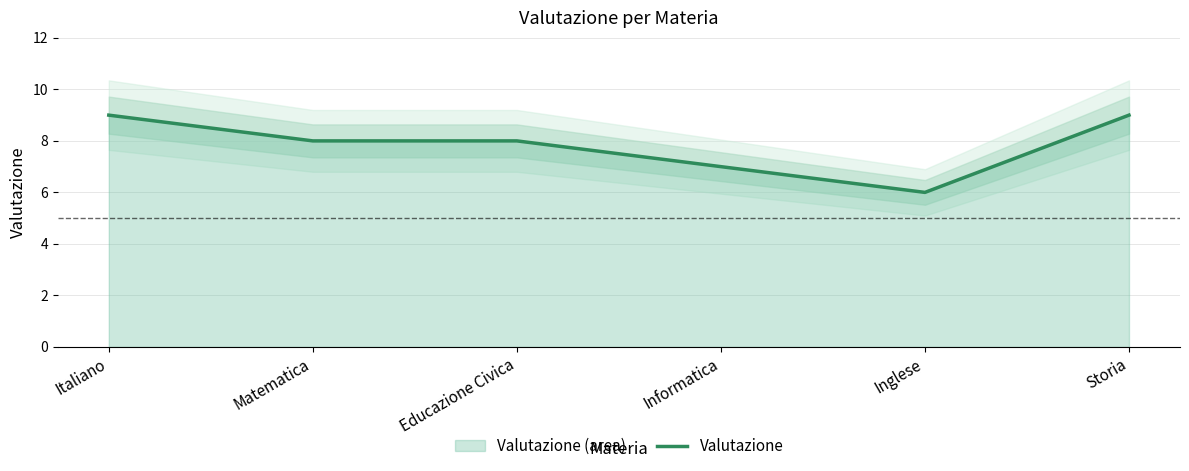

Rank the categories by value from highest to lowest.

Italiano, Storia, Matematica, Educazione Civica, Informatica, Inglese